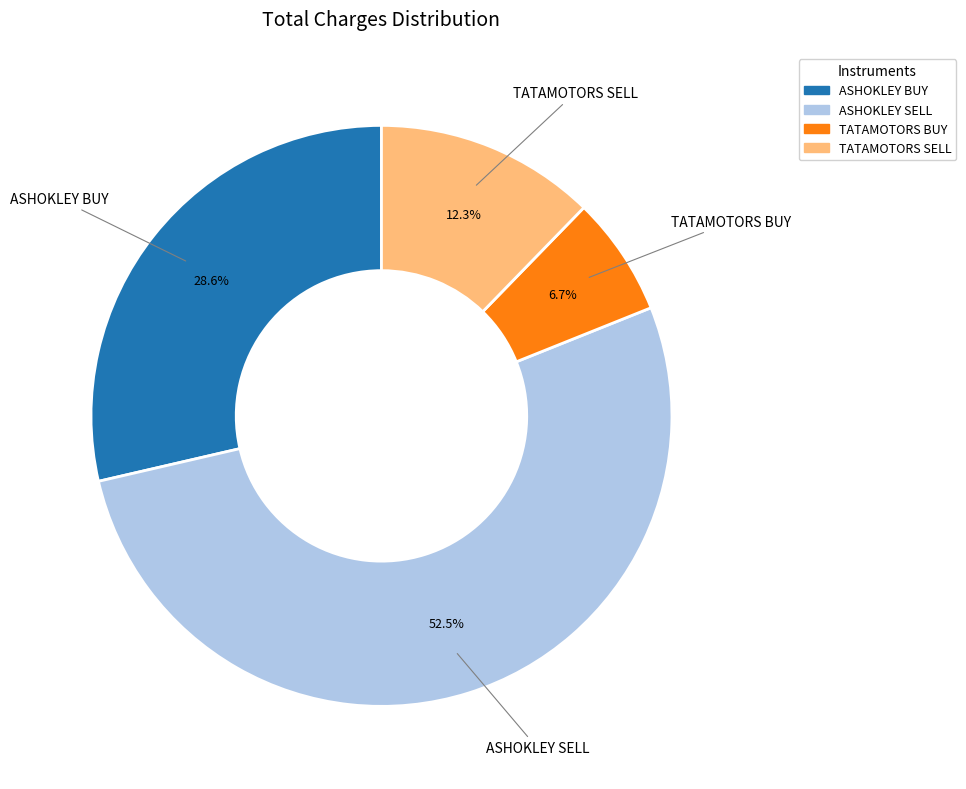

How many slices are in this pie chart?

4